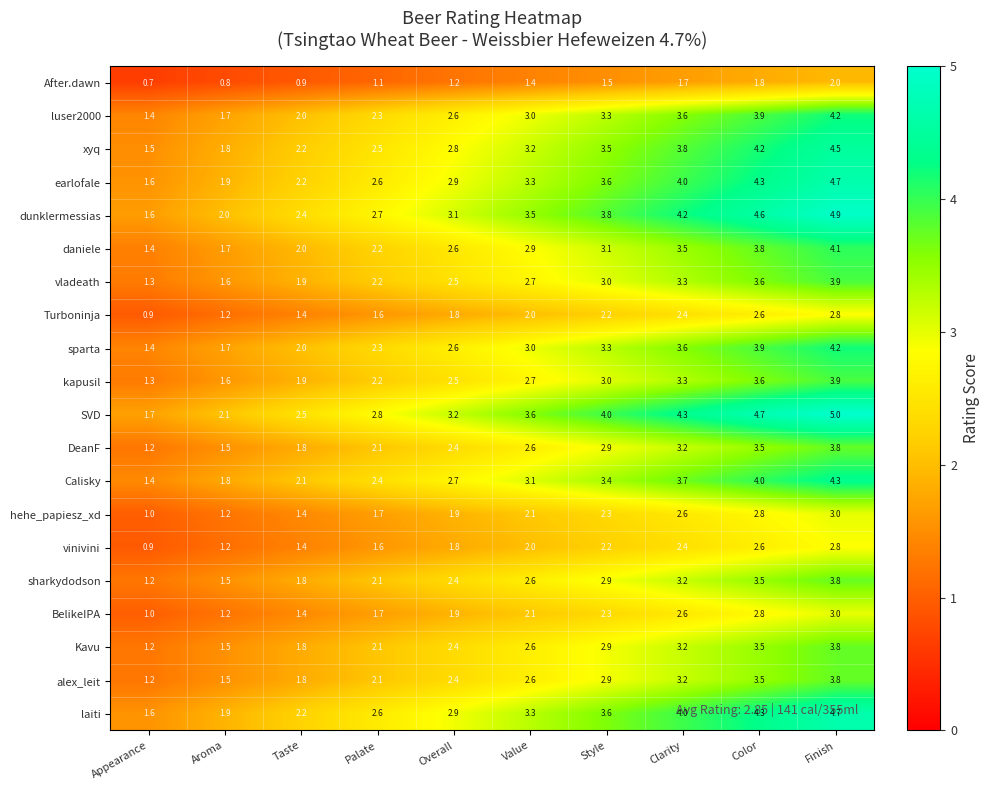

What is the difference between the daniele values at Palate and Clarity?

1.3